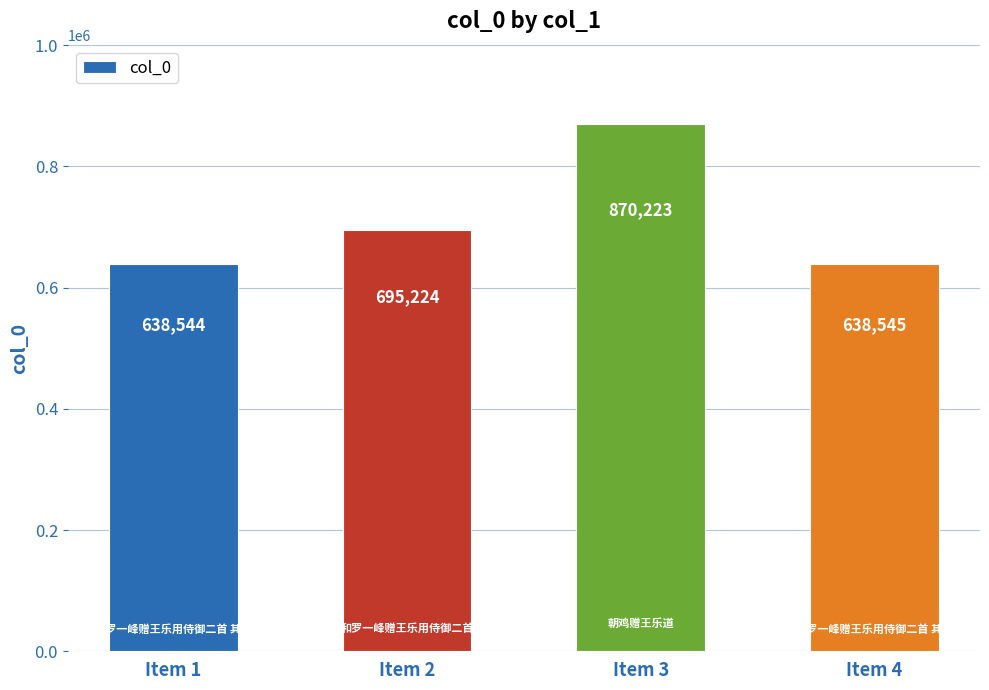

What is the value of the 4th bar from the left?

638545